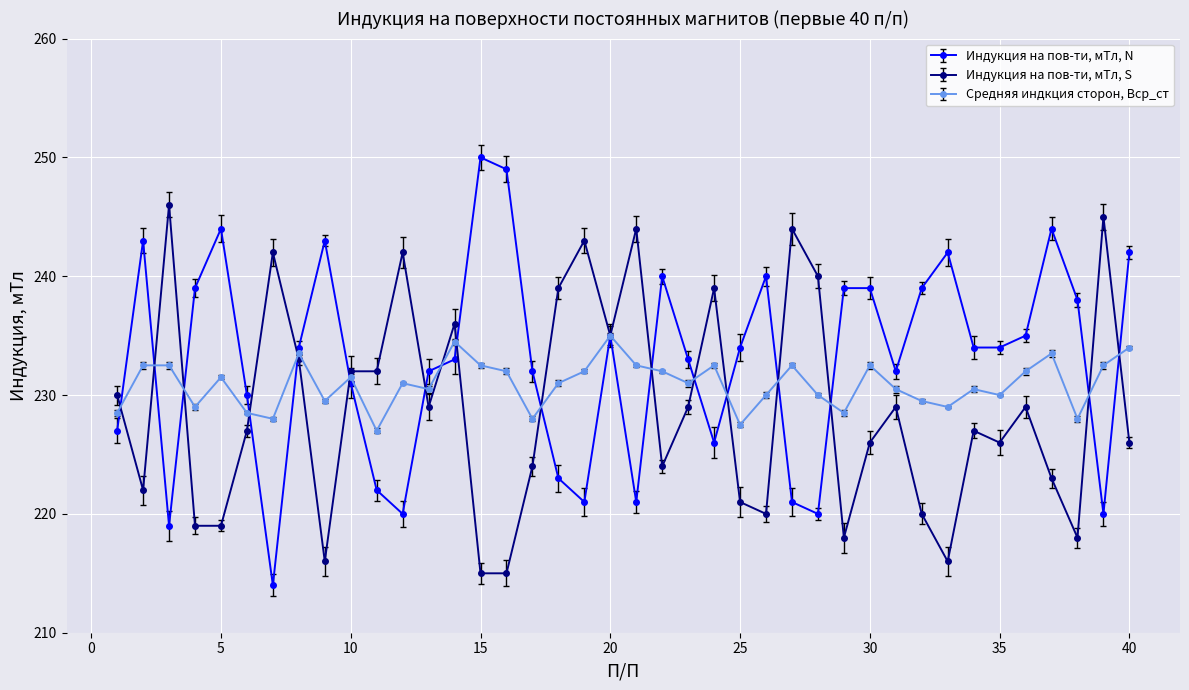

Where do Индукция на пов-ти, мТл, S and Индукция на пов-ти, мТл, N first cross each other?

1 and 2